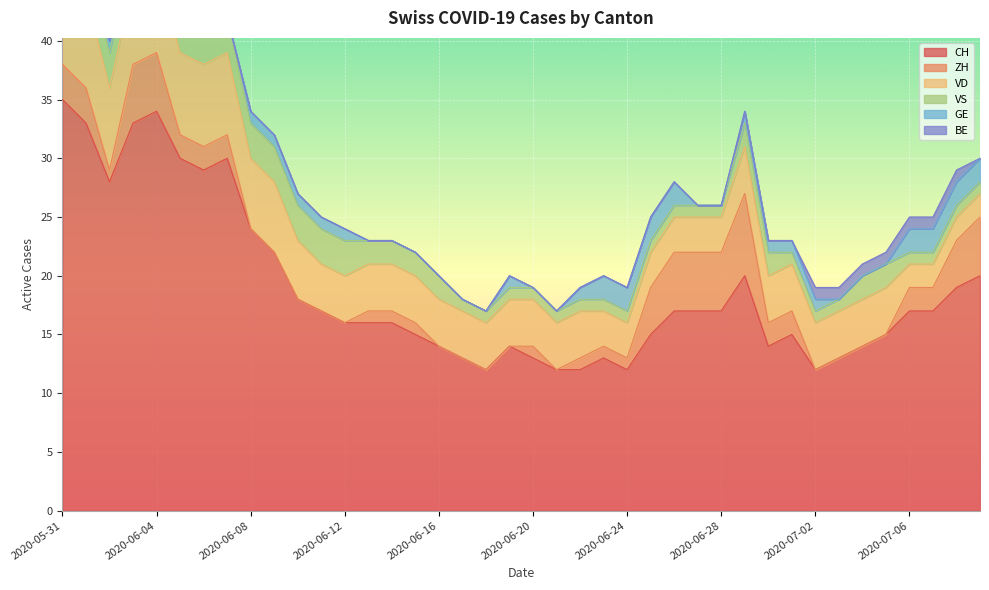

List the series in order of their peak value, highest first.

CH, VD, ZH, VS, GE, BE